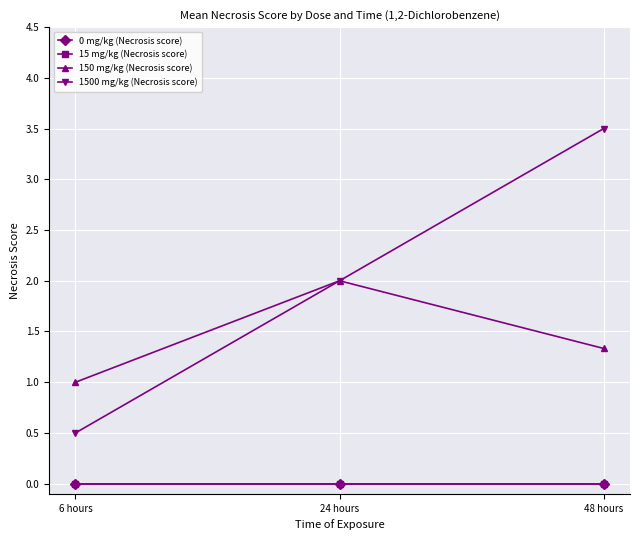

What is the difference between the second highest and minimum values in the 1500 mg/kg (Necrosis score) series?

1.5